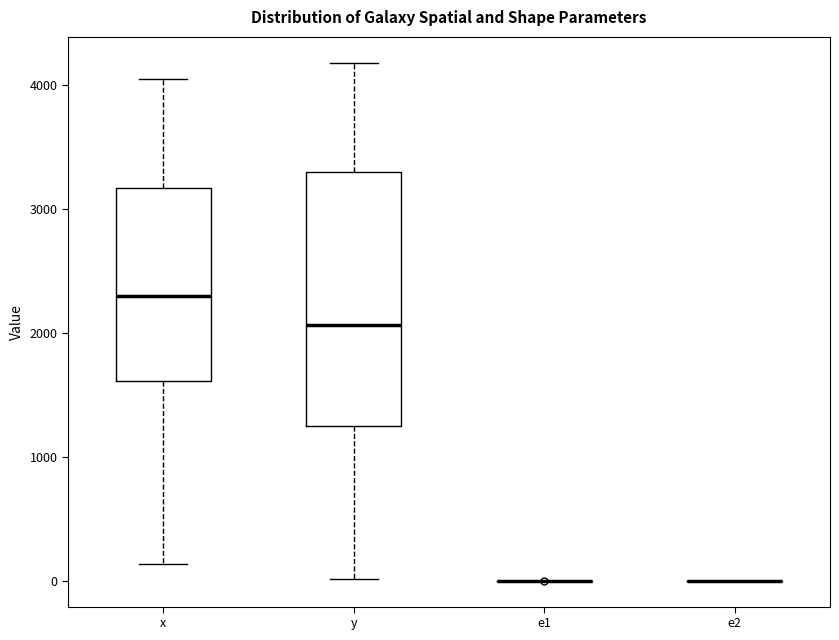

Reading left to right, read every box against the y-axis: the position of its median line, the range the box covers, and the ends of its whiskers. The values are not printed on the chart, so give them approximately, as read against the axis.

x: median 2300, box 1600 to 3200, whiskers 100 to 4000
y: median 2100, box 1200 to 3300, whiskers 0 to 4200
e1: box collapsed to a line at 0, whiskers 0 to 0
e2: box collapsed to a line at 0, whiskers 0 to 0